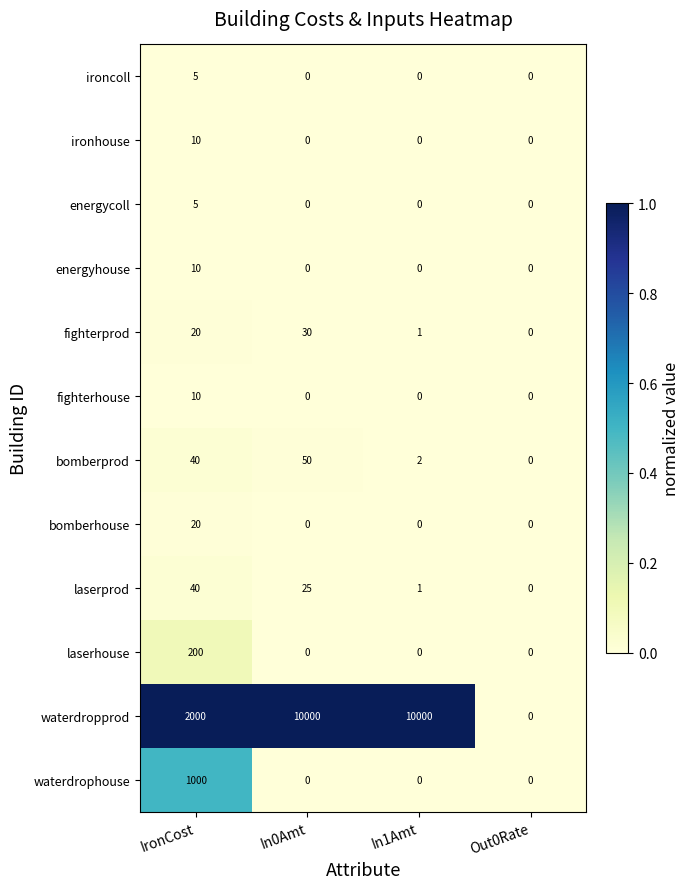

Which series has the largest total across all categories?

waterdropprod